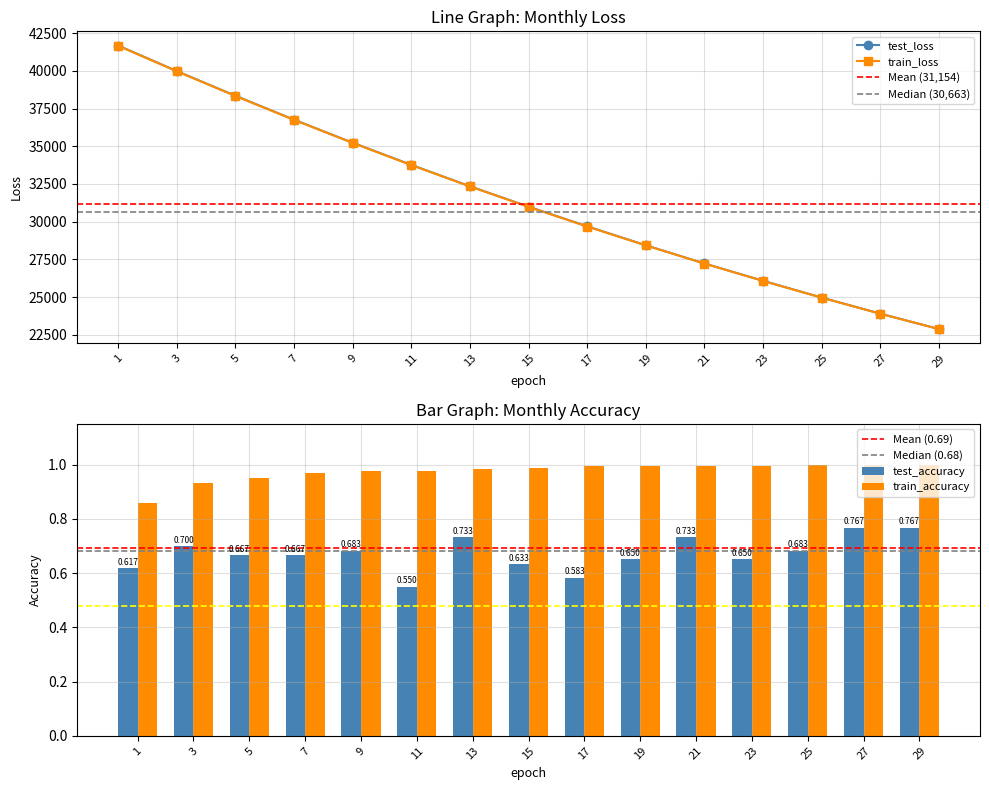

True or false: test_loss has a value of 16050.3 at 22.

False